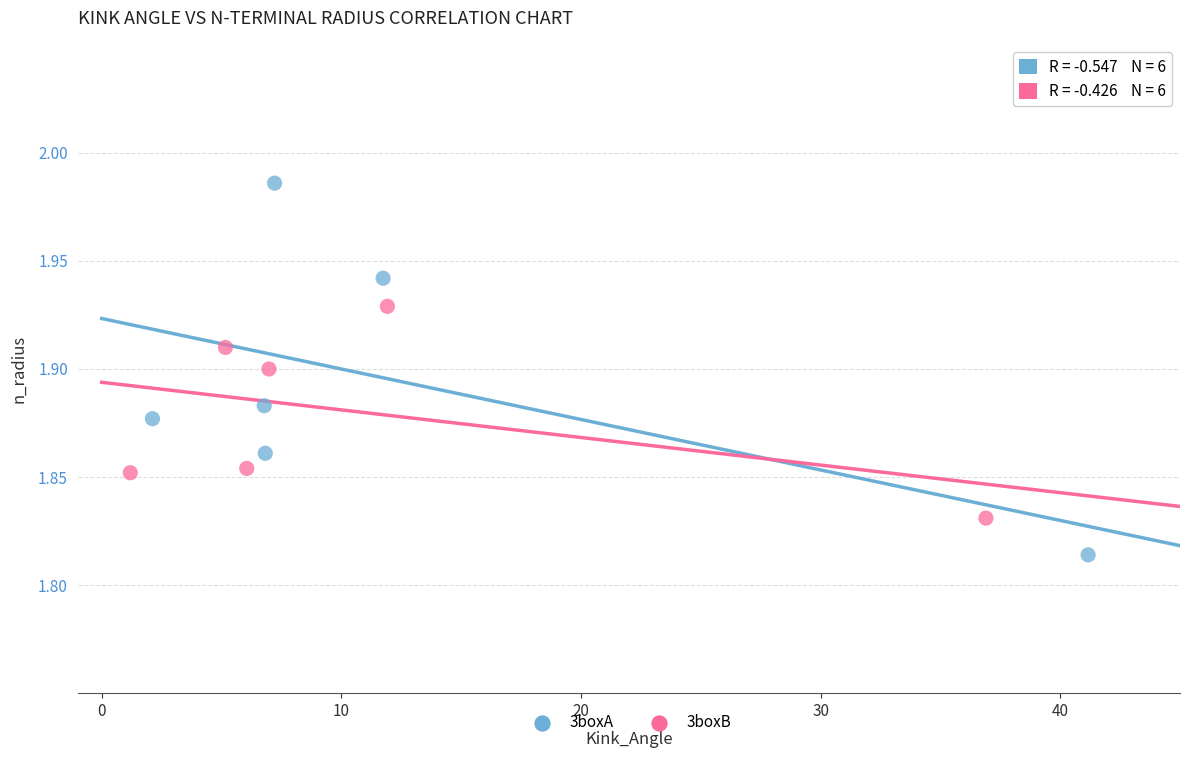

Which series contains the lowest Y value?

3boxA